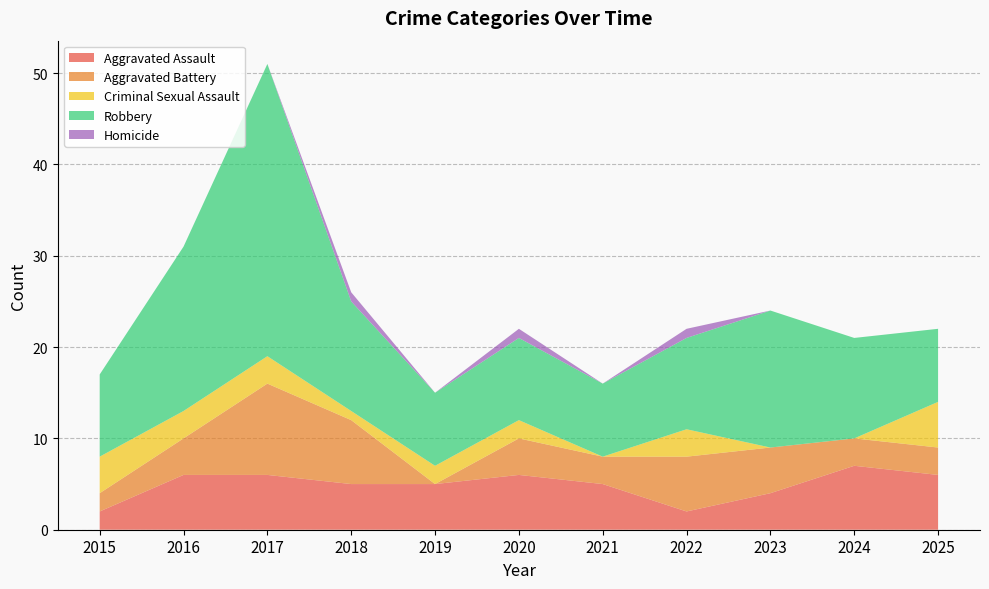

Reading right to left, transcribe all the data shown in this chart.

Aggravated Assault: 2025=6	2024=7	2023=4	2022=2	2021=5	2020=6	2019=5	2018=5	2017=6	2016=6	2015=2
Aggravated Battery: 2025=3	2024=3	2023=5	2022=6	2021=3	2020=4	2019=0	2018=7	2017=10	2016=4	2015=2
Criminal Sexual Assault: 2025=5	2024=0	2023=0	2022=3	2021=0	2020=2	2019=2	2018=1	2017=3	2016=3	2015=4
Robbery: 2025=8	2024=11	2023=15	2022=10	2021=8	2020=9	2019=8	2018=12	2017=32	2016=18	2015=9
Homicide: 2025=0	2024=0	2023=0	2022=1	2021=0	2020=1	2019=0	2018=1	2017=0	2016=0	2015=0